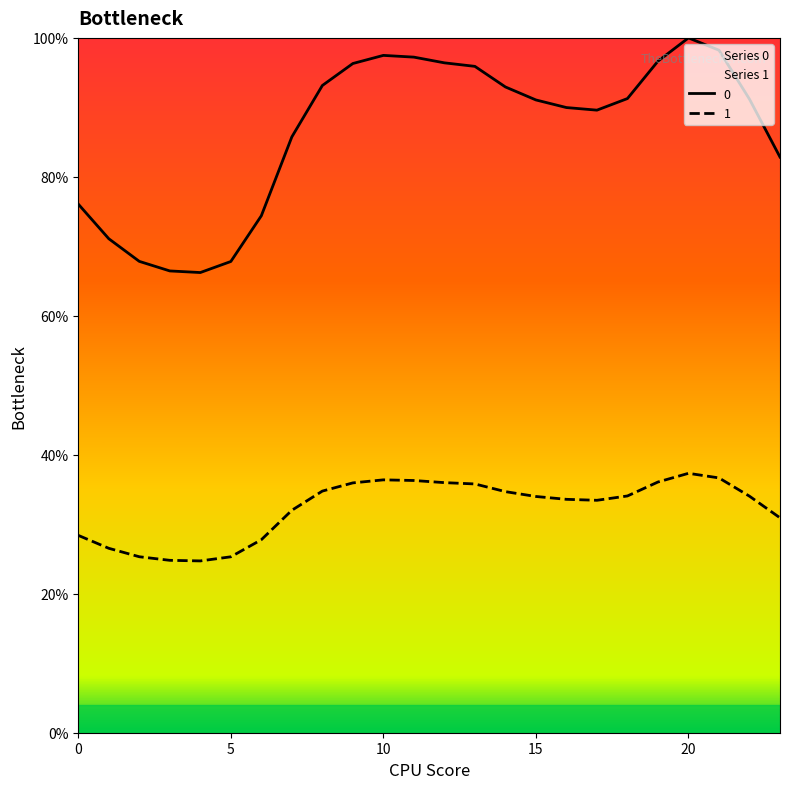

What is the greatest value displayed?

100.0